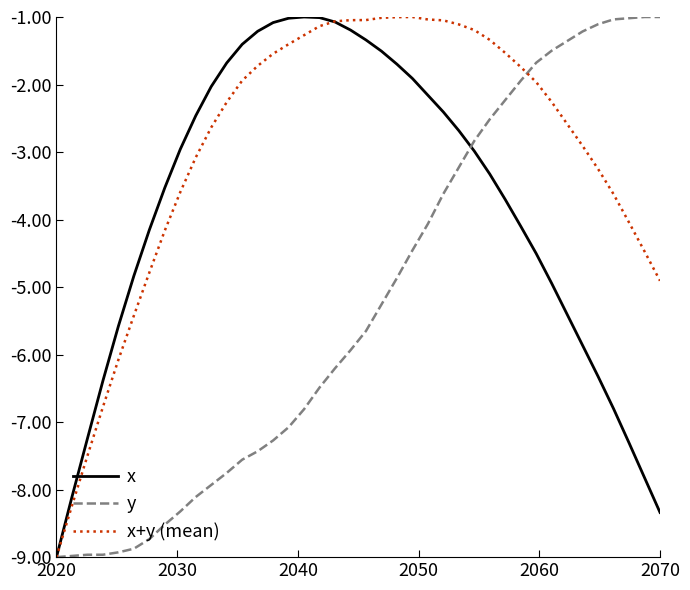

How many series are shown in this chart?

3